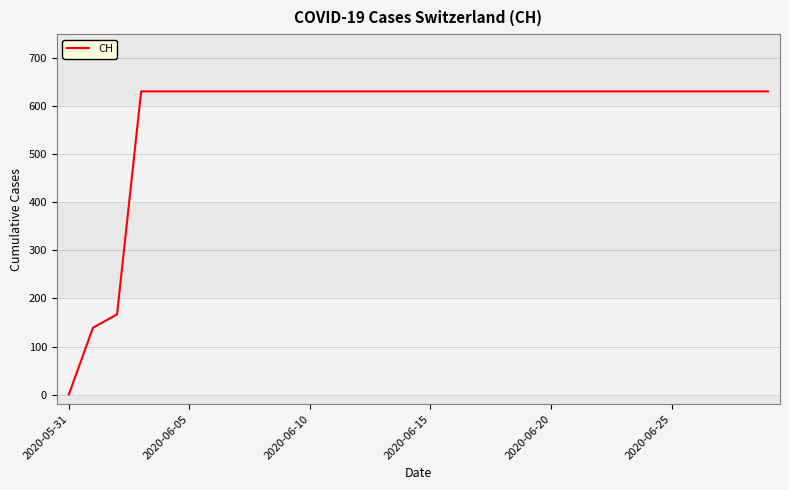

How many lines are shown in the chart?

1